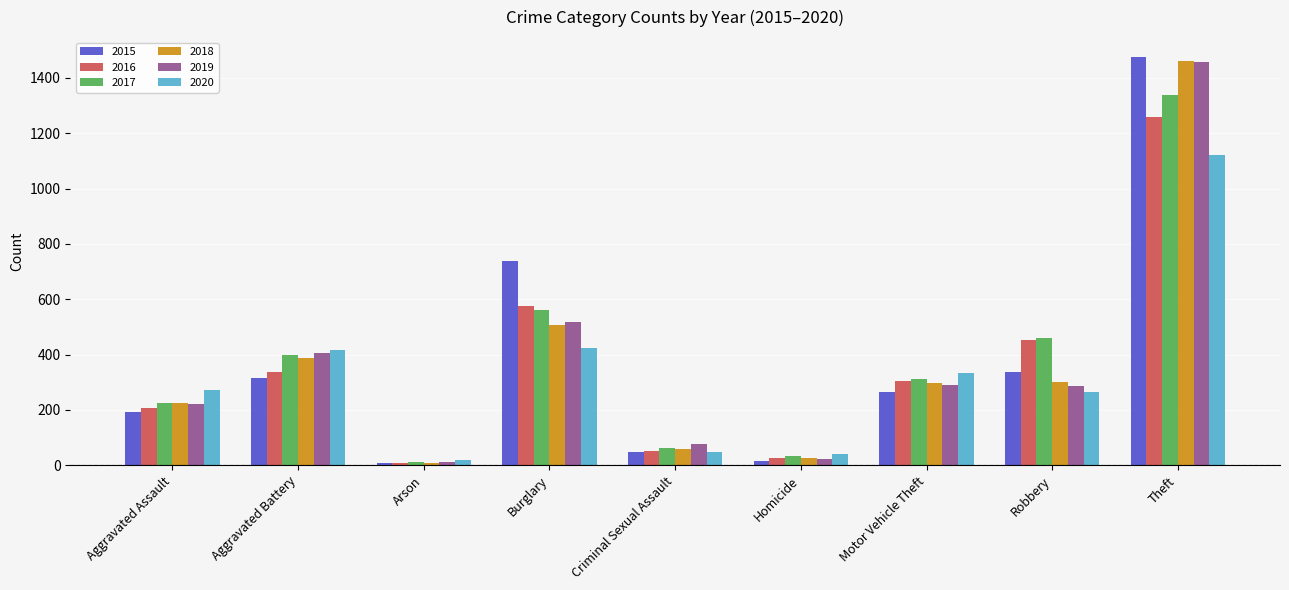

What is the total value across all series at Aggravated Battery?

2264